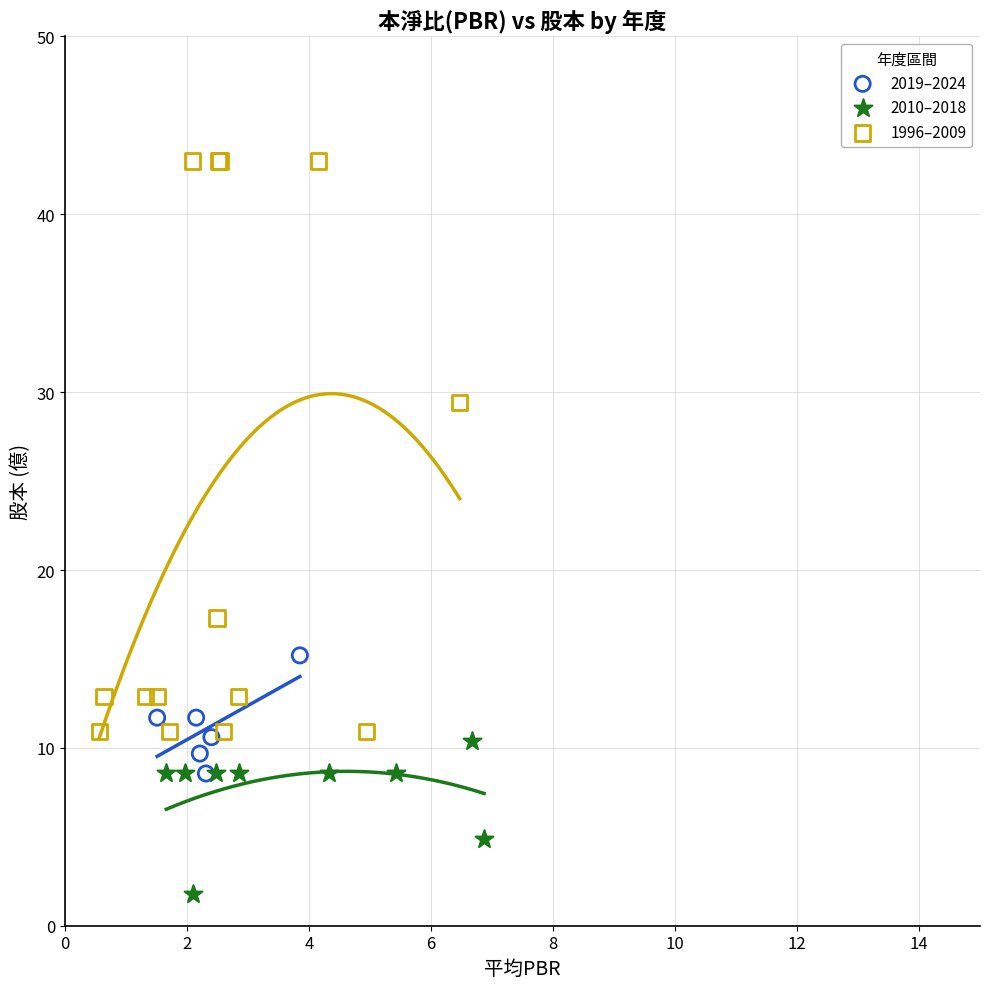

Which series reaches the minimum Y coordinate?

2010–2018